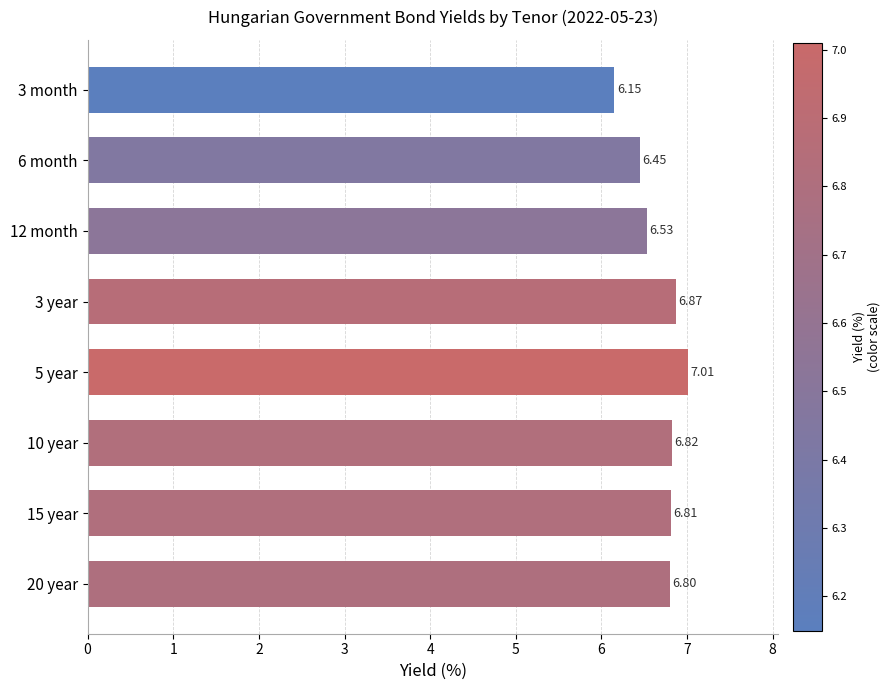

Approximately how many times larger is the value at 12 month compared to 10 year?

1.0